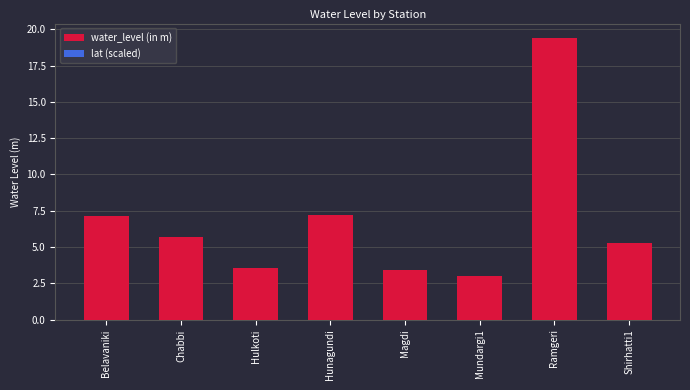

Which series has the largest range (max minus min)?

water_level (in m)